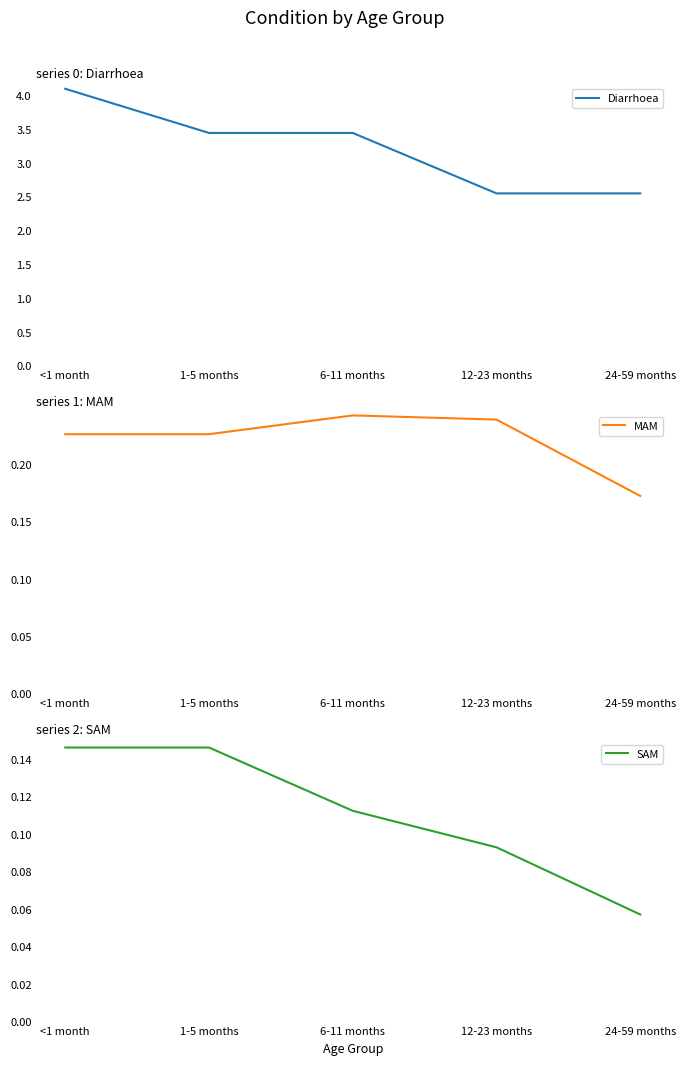

True or false: MAM has more than 2 interior local peaks.

False